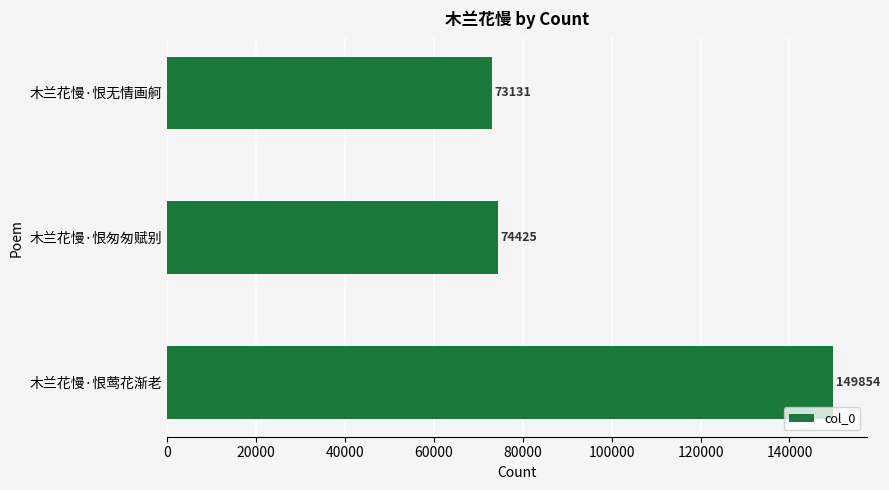

What is the difference between the maximum and minimum values?

76723